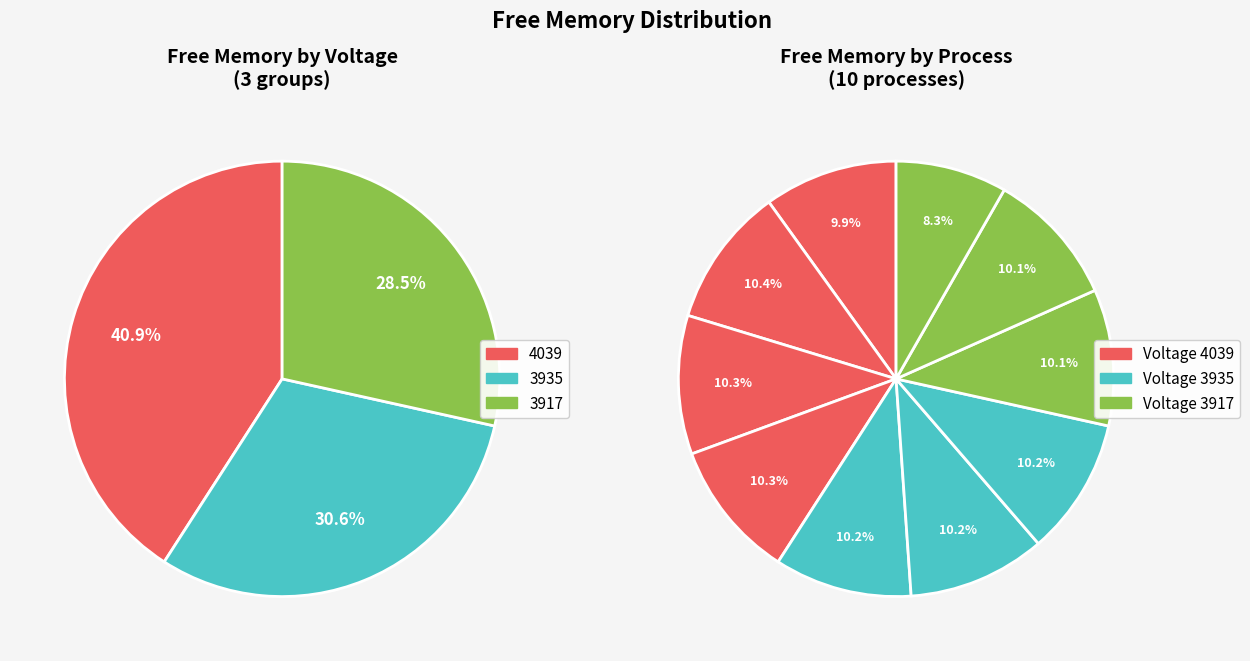

How many segments does this pie chart have?

10